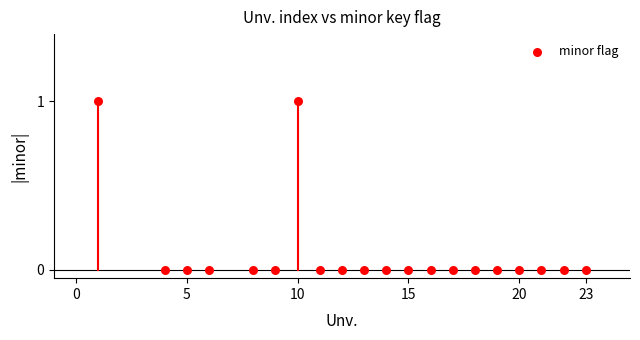

What is the range of X values (max minus min)?

22